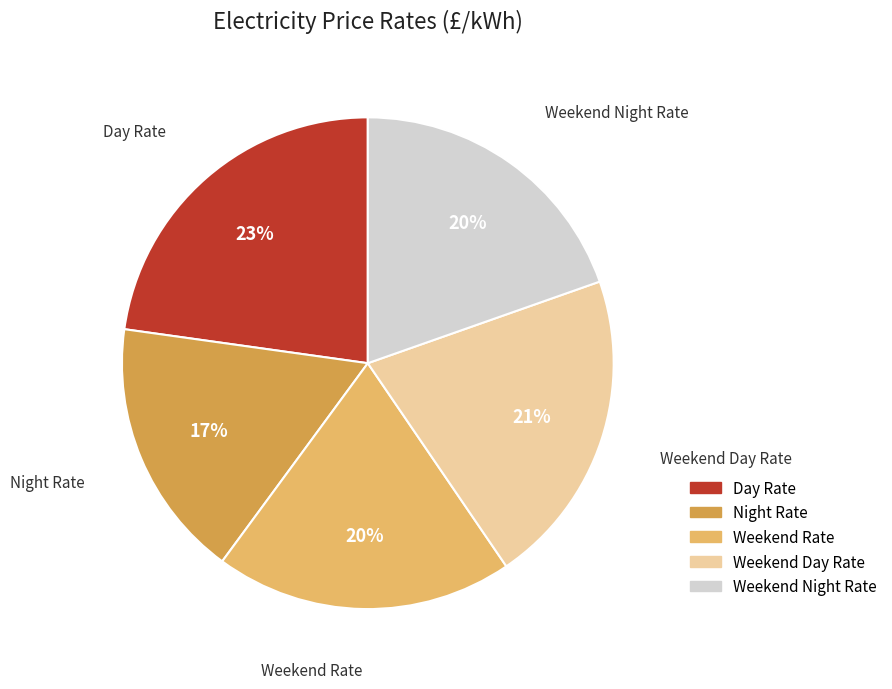

Which slice is the largest?

Day Rate